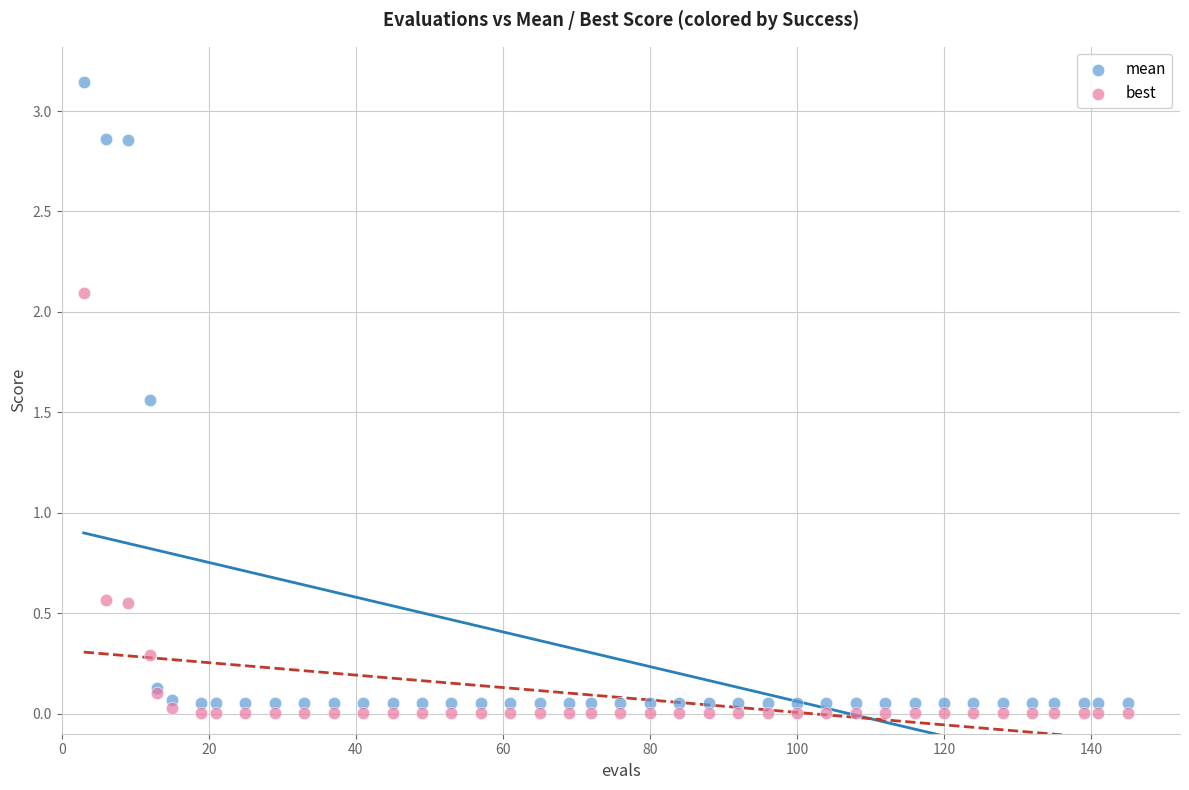

Which series contains the highest Y value?

mean